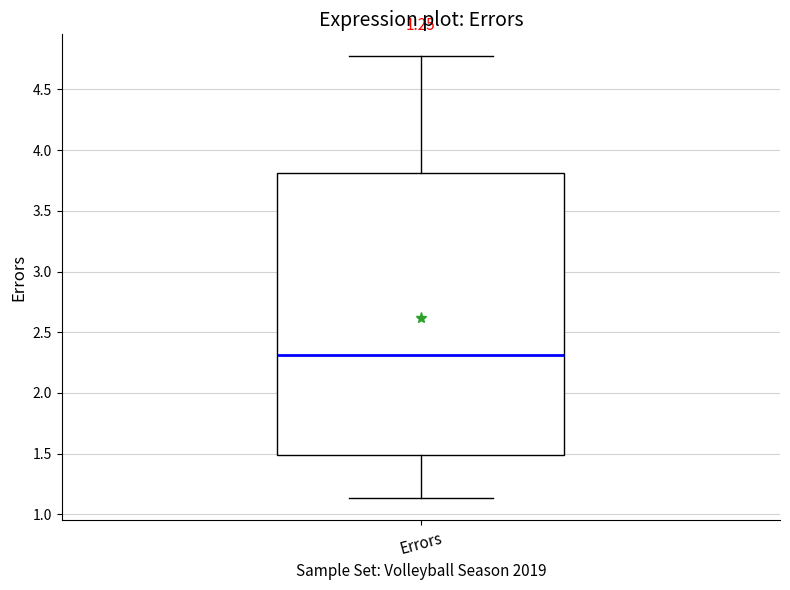

Read this box plot against the y-axis: the position of the median line, the range covered by the box, and the ends of both whiskers. The values are not printed on the chart, so give them approximately, as read against the axis.

median 2.30, box 1.50 to 3.80, whiskers 1.15 to 4.75